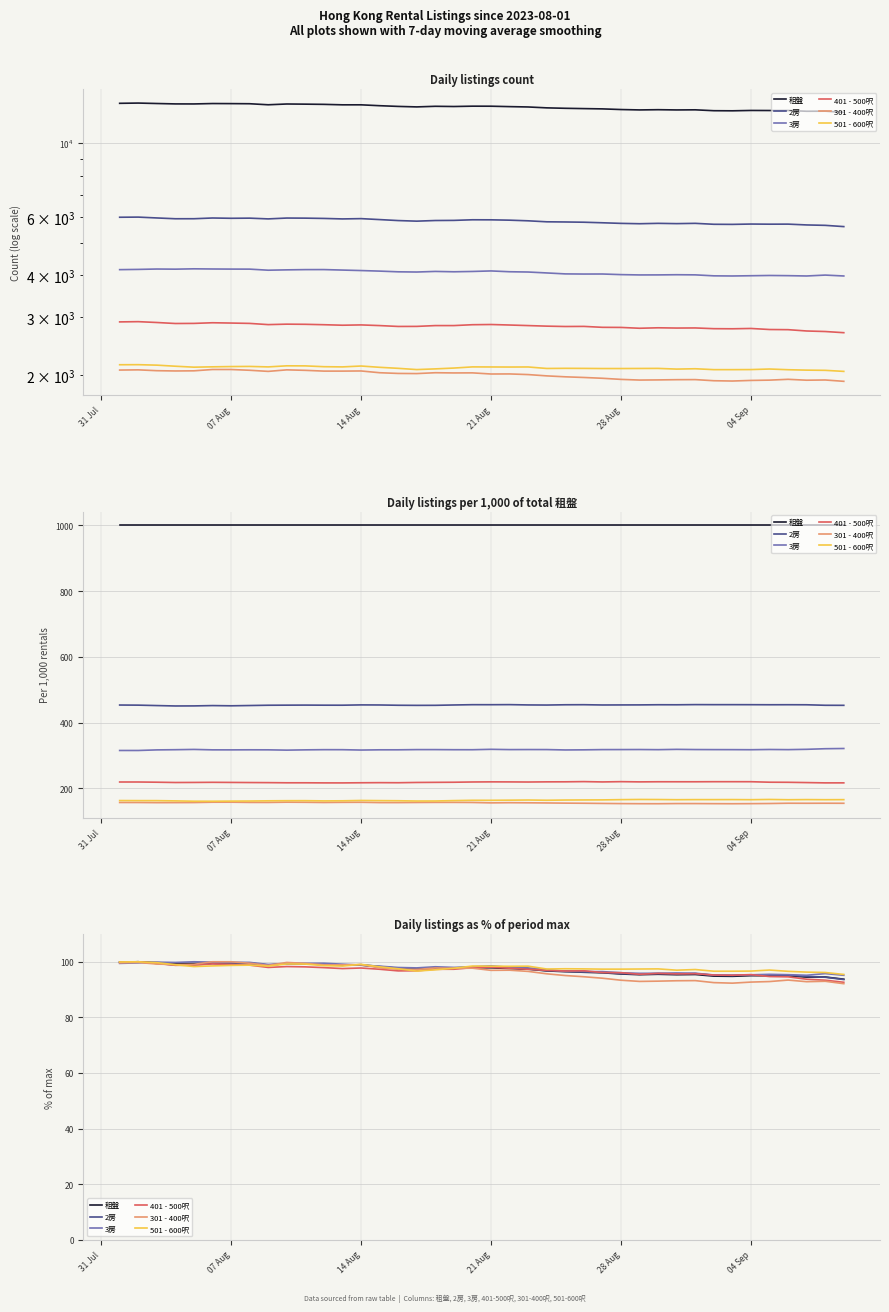

Reading right to left, extract all data points from this chart.

租盤: 93.7	94.5	94.5	95.0	95.0	95.0	94.8	94.8	95.4	95.3	95.5	95.4	95.6	96.0	96.2	96.4	96.7	97.3	97.6	97.8	97.9	97.6	97.8	97.4	97.7	98.2	98.8	98.8	99.1	99.3	99.4	98.8	99.5	99.6	99.7	99.4	99.4	99.7	100.0	99.8
2房: 93.6	94.4	94.7	95.2	95.2	95.3	95.1	95.1	95.8	95.6	95.8	95.5	95.7	96.1	96.5	96.7	96.8	97.5	97.9	98.1	98.2	97.7	97.7	97.2	97.6	98.3	98.9	98.7	99.1	99.3	99.3	98.8	99.3	99.2	99.4	98.9	98.9	99.4	100.0	99.9
3房: 95.2	95.7	95.2	95.4	95.5	95.3	95.2	95.2	95.9	96.0	95.9	95.8	96.1	96.5	96.4	96.5	97.2	97.8	98.0	98.5	98.2	98.0	98.2	97.8	97.9	98.4	98.8	99.1	99.5	99.5	99.3	99.0	99.8	99.8	99.9	100.0	99.8	99.9	99.6	99.4
401 - 500呎: 92.6	93.4	93.7	94.6	94.7	95.4	95.2	95.2	95.7	95.7	95.8	95.5	96.1	96.1	96.8	96.7	96.9	97.3	97.7	98.0	97.9	97.3	97.3	96.8	96.7	97.3	97.8	97.6	97.9	98.2	98.3	98.0	98.8	99.0	99.2	98.8	98.7	99.4	100.0	99.8
301 - 400呎: 92.1	93.0	92.8	93.4	92.9	92.7	92.3	92.5	93.2	93.2	93.0	92.9	93.4	94.1	94.6	95.1	95.7	96.5	97.0	96.9	97.7	97.6	97.8	97.2	97.3	97.8	99.0	98.9	98.9	99.4	99.8	98.7	99.5	100.0	100.0	99.1	99.0	99.2	99.8	99.6
501 - 600呎: 95.5	96.1	96.3	96.6	97.0	96.7	96.6	96.6	97.2	97.0	97.4	97.4	97.4	97.4	97.4	97.5	97.4	98.4	98.4	98.4	98.5	97.7	97.1	96.7	97.5	98.2	99.1	98.5	98.6	99.2	99.2	98.5	98.8	98.7	98.5	98.3	98.9	99.7	100.0	100.0